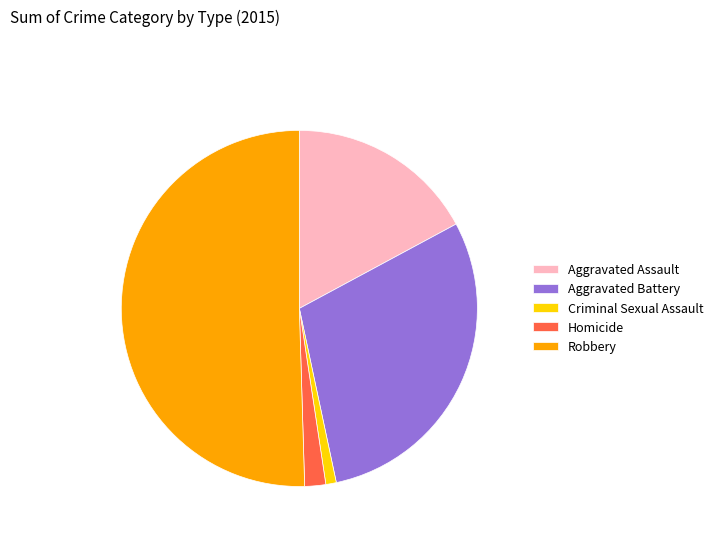

Do Criminal Sexual Assault and Aggravated Battery together represent more than half of the pie?

No